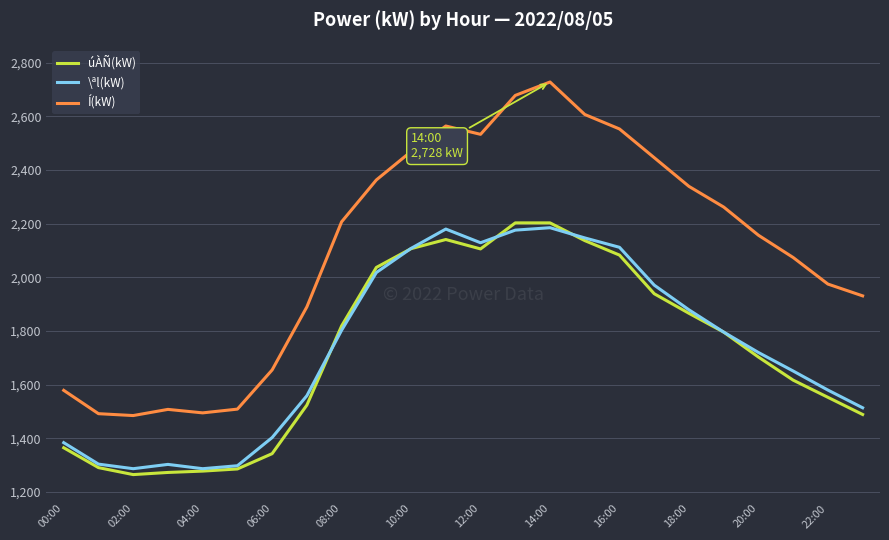

What is the maximum value shown in the chart?

2728